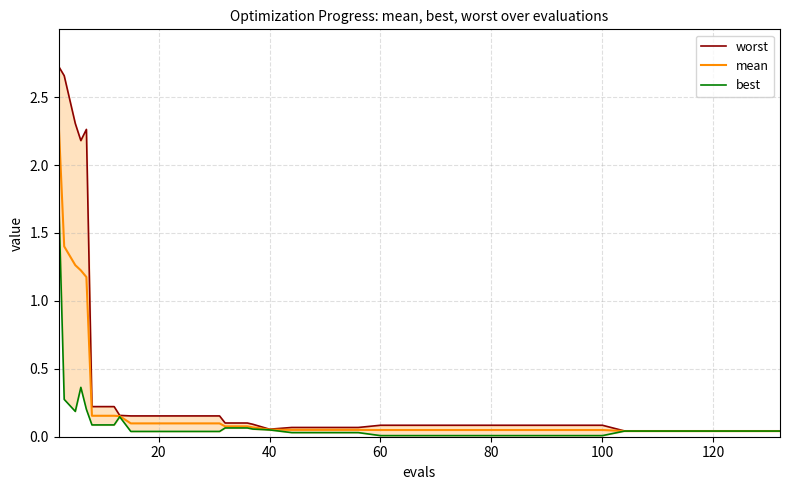

How many distinct data groups are displayed?

3